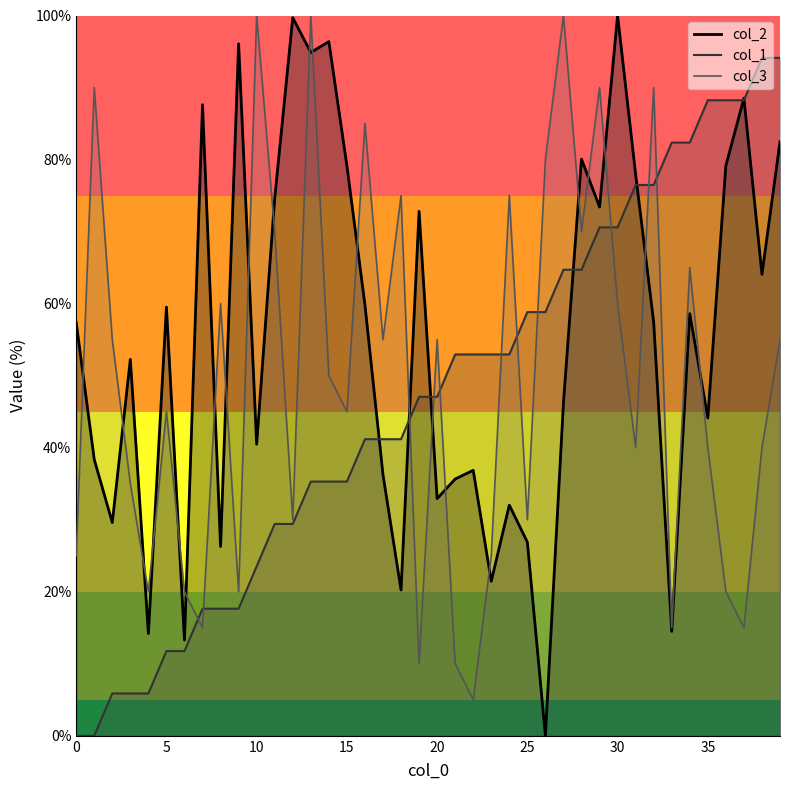

What is the difference between the second highest and second lowest values in the col_2 series?

86.4